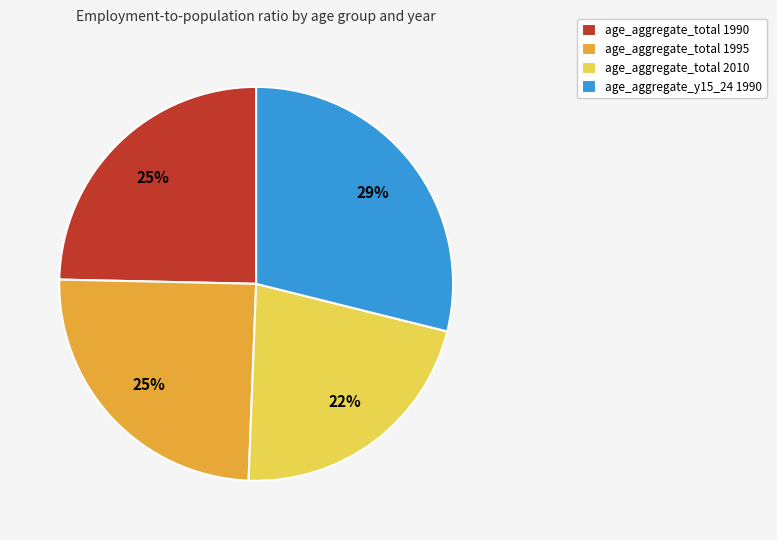

Is the sum of age_aggregate_total 1995 and age_aggregate_total 2010 greater than half?

No